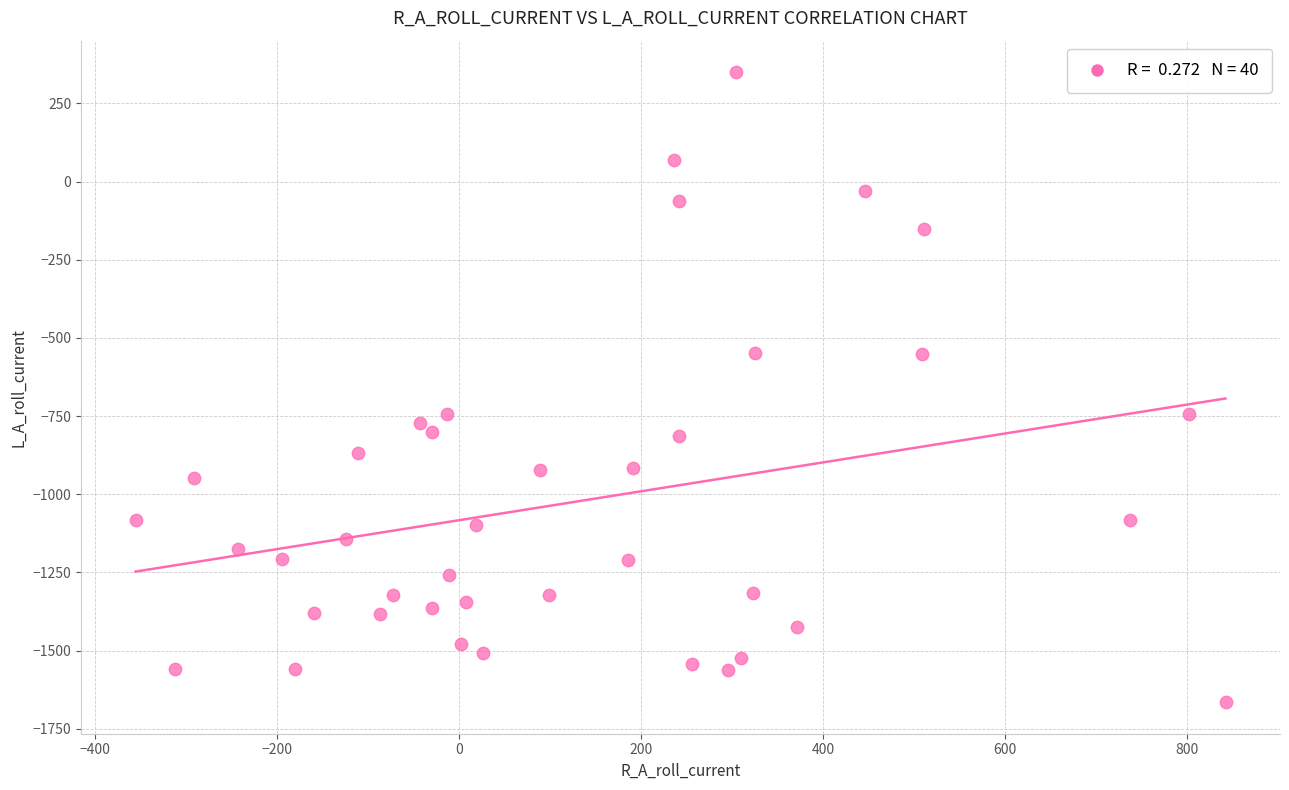

What is the range of X values (max minus min)?

1197.0